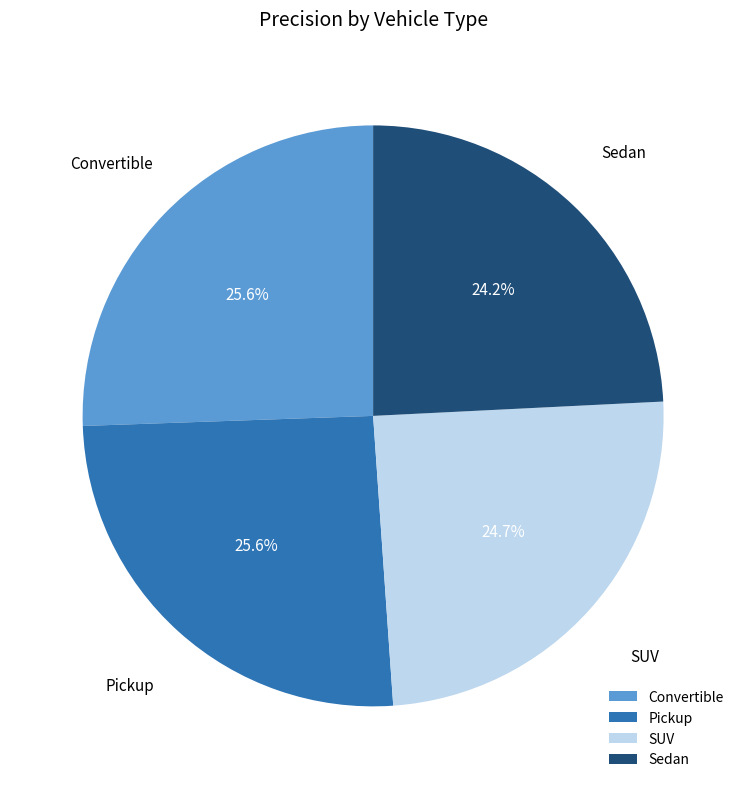

Between Sedan and Convertible, which is larger?

Convertible